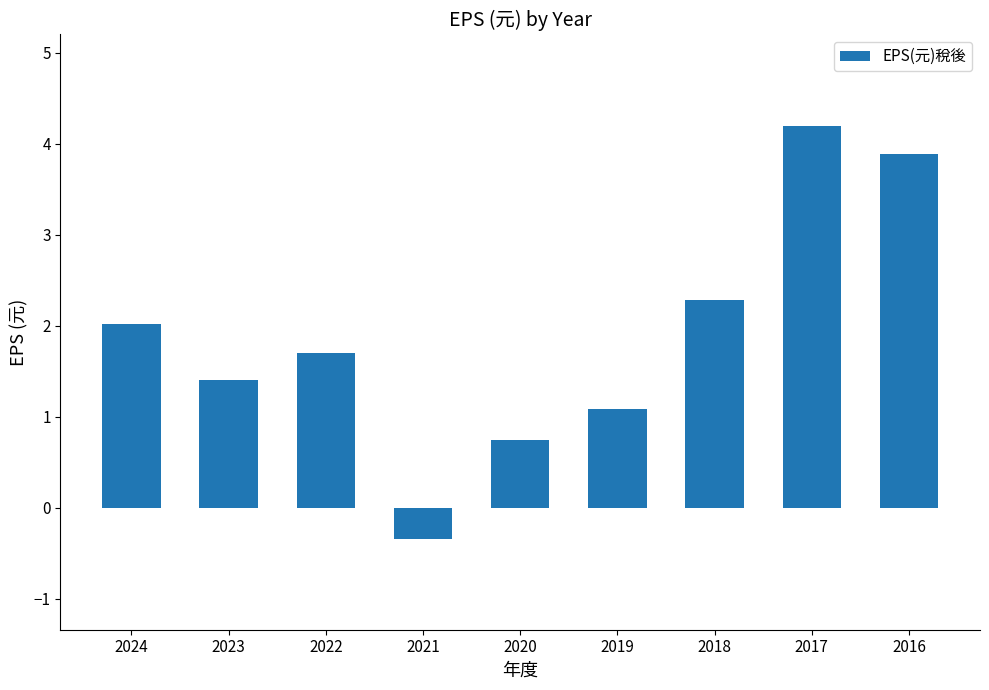

List the labels in order of value, smallest first.

2021, 2020, 2019, 2023, 2022, 2024, 2018, 2016, 2017